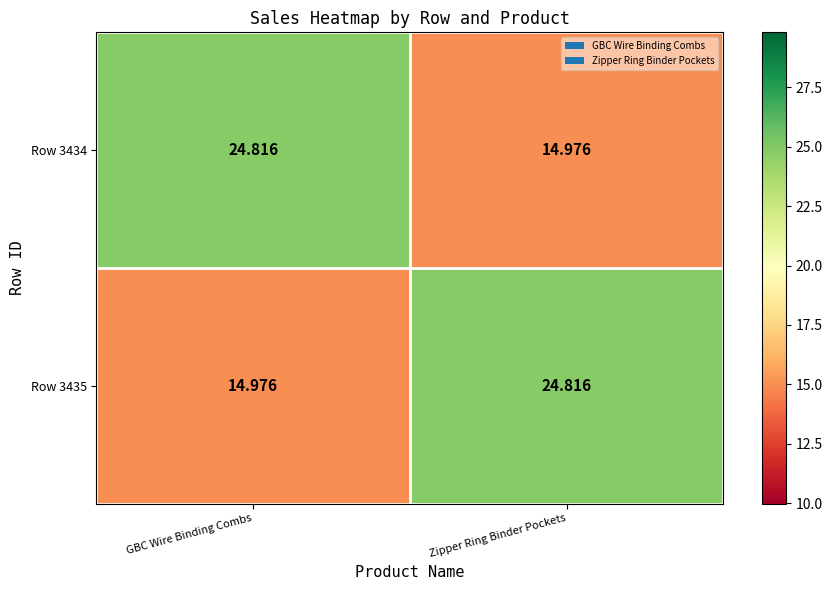

Which category has the lowest value in the Row 3434 series?

Zipper Ring Binder Pockets